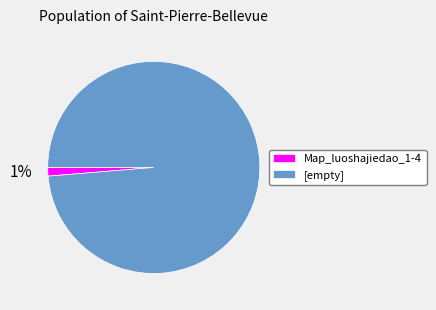

Combined, do [empty] and Map_luoshajiedao_1-4 account for over 50%?

Yes